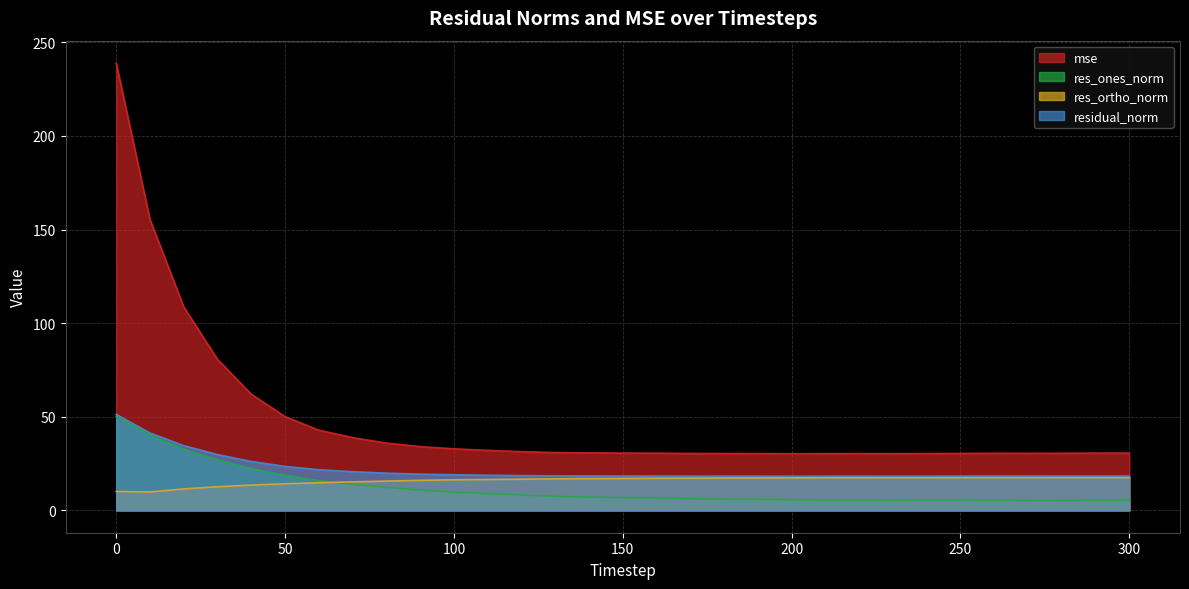

Reading left to right, list all the values displayed in this chart.

mse: 239.0	155.4	108.7	80.7	62.1	50.1	42.8	38.9	36.0	34.1	32.9	32.1	31.3	30.9	30.7	30.6	30.6	30.4	30.4	30.3	30.3	30.3	30.3	30.3	30.3	30.4	30.5	30.5	30.5	30.6	30.6
res_ones_norm: 50.3	40.2	32.6	27.0	22.4	18.7	15.9	14.0	12.3	10.8	9.7	9.0	8.2	7.5	7.1	6.8	6.5	6.2	6.0	5.9	5.6	5.5	5.5	5.4	5.3	5.3	5.4	5.3	5.3	5.4	5.4
res_ortho_norm: 10.1	9.8	11.5	12.6	13.5	14.2	14.8	15.2	15.6	16.0	16.3	16.5	16.7	16.8	17.0	17.0	17.1	17.2	17.3	17.3	17.4	17.4	17.4	17.4	17.5	17.5	17.5	17.5	17.5	17.5	17.5
residual_norm: 51.3	41.3	34.6	29.8	26.1	23.5	21.7	20.7	19.9	19.4	19.0	18.8	18.6	18.4	18.4	18.3	18.3	18.3	18.3	18.3	18.2	18.3	18.3	18.3	18.3	18.3	18.3	18.3	18.3	18.3	18.3